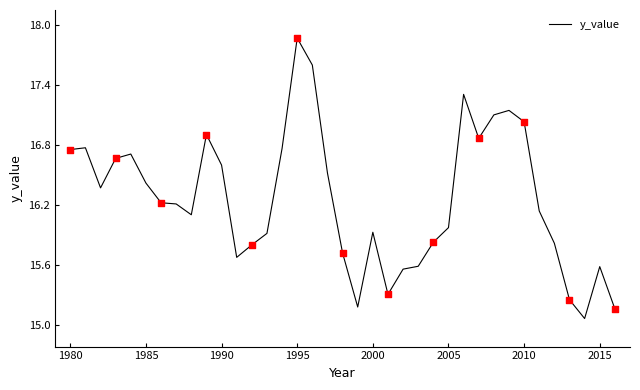

What is the difference between the maximum and minimum values?

2.8